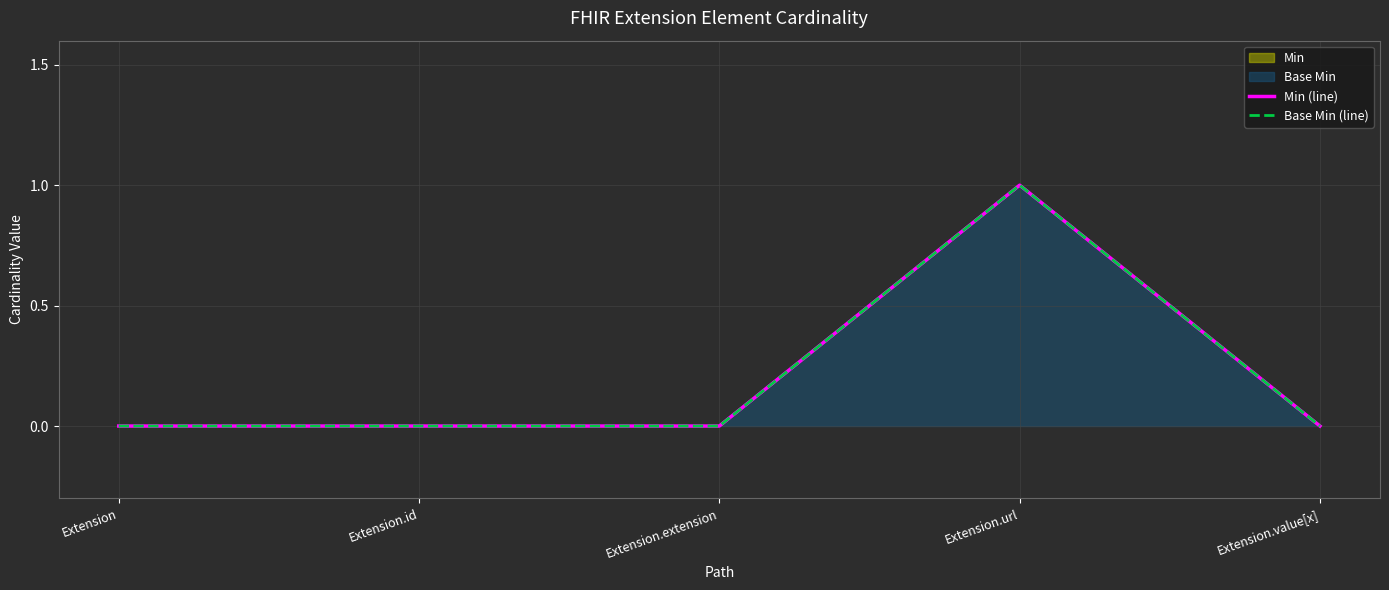

True or false: Min (line) and Base Min (line) cross at least once.

False